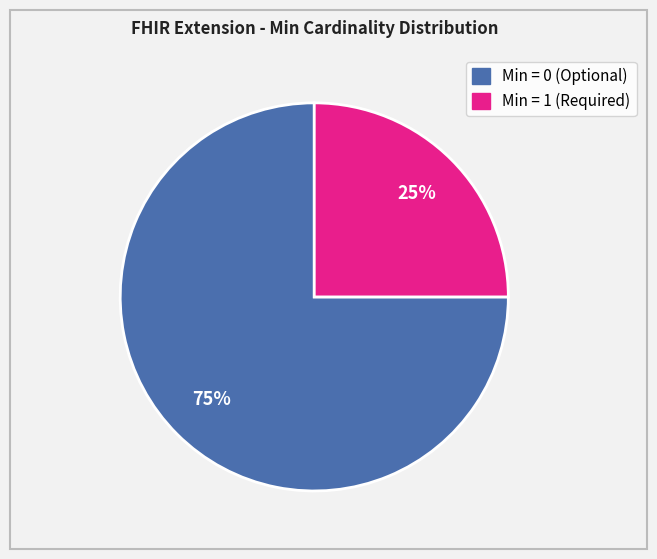

To the nearest percent, what is the average slice percentage?

50%